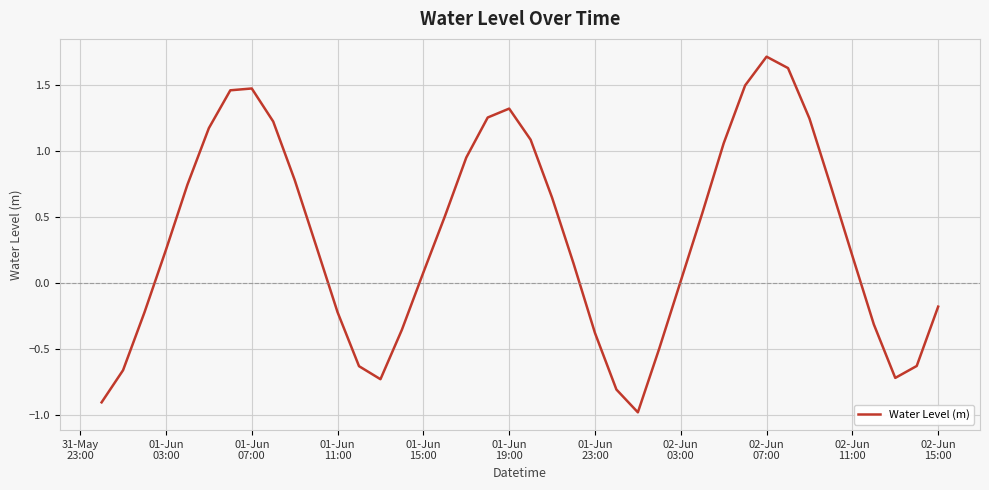

What is the maximum value shown in the chart?

1.7